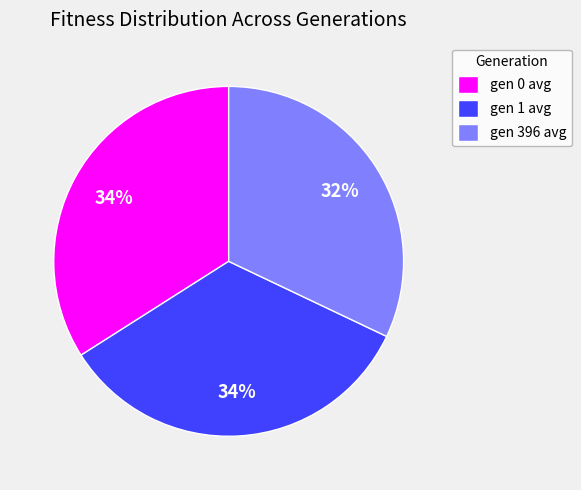

Approximately how many times larger is the value at gen 0 avg compared to gen 396 avg?

1.1